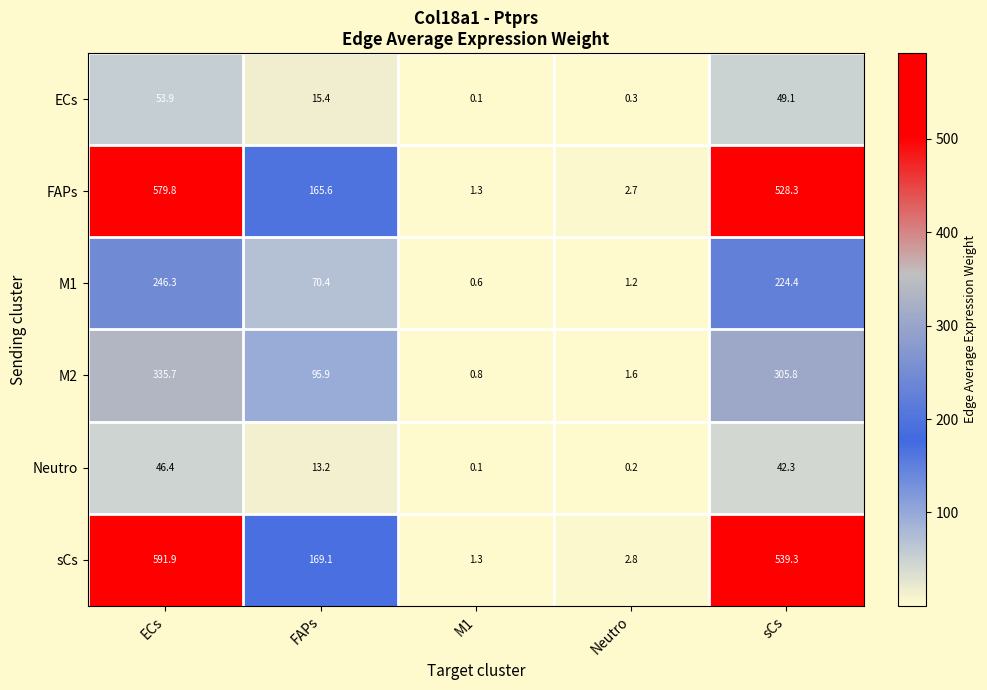

Reading left to right, transcribe all the data shown in this chart.

ECs: 53.9	15.4	0.1	0.3	49.1
FAPs: 579.8	165.6	1.3	2.7	528.3
M1: 246.3	70.4	0.6	1.2	224.4
M2: 335.7	95.9	0.8	1.6	305.8
Neutro: 46.4	13.2	0.1	0.2	42.3
sCs: 591.9	169.1	1.3	2.8	539.3